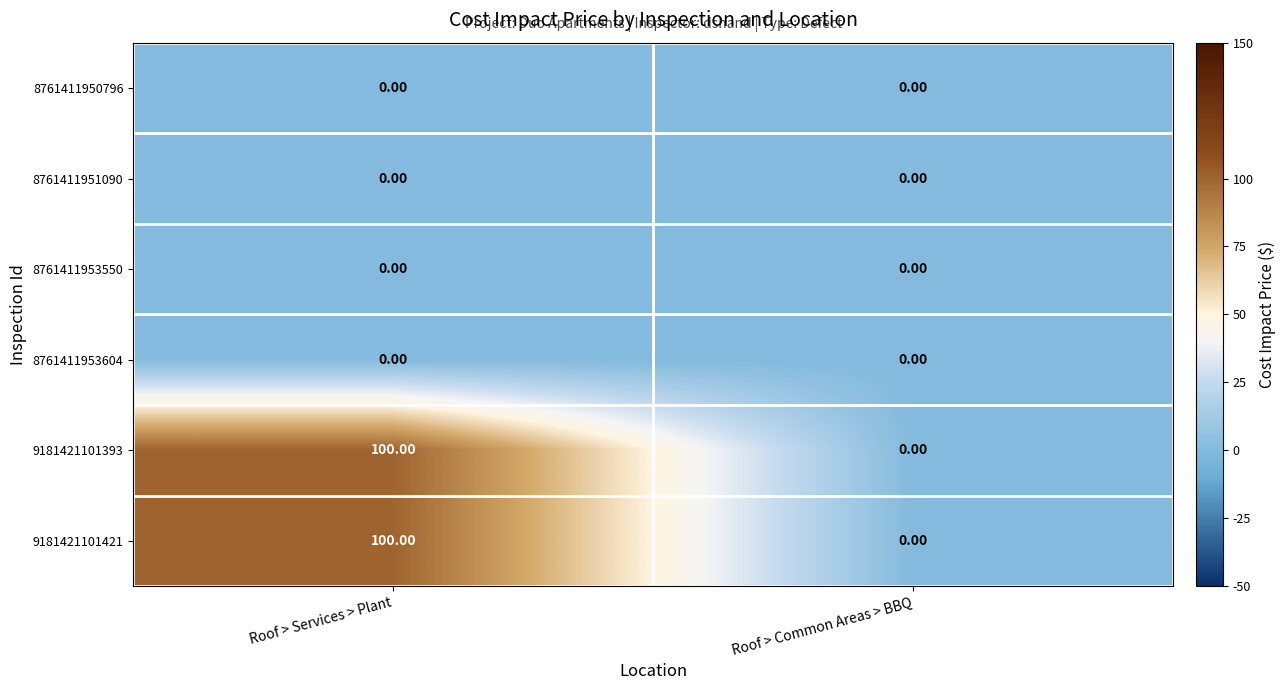

At which category is the sum across all series the highest?

Roof > Services > Plant